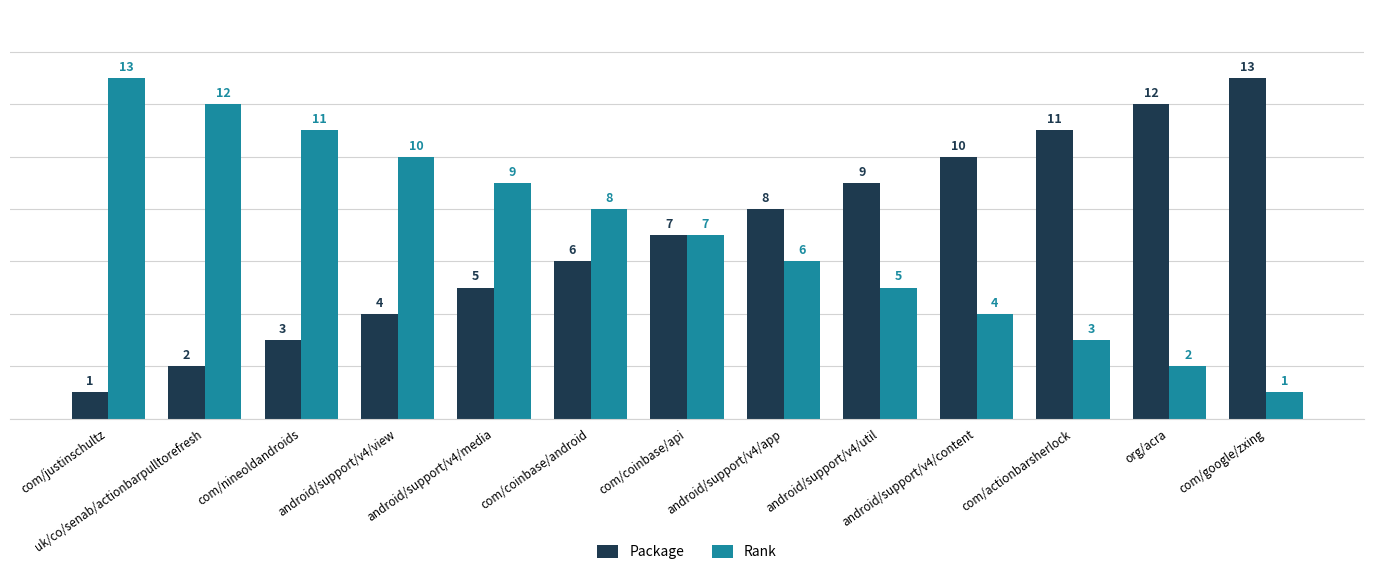

Is the value of Rank at com/google/zxing greater than the value of Package at com/google/zxing?

No